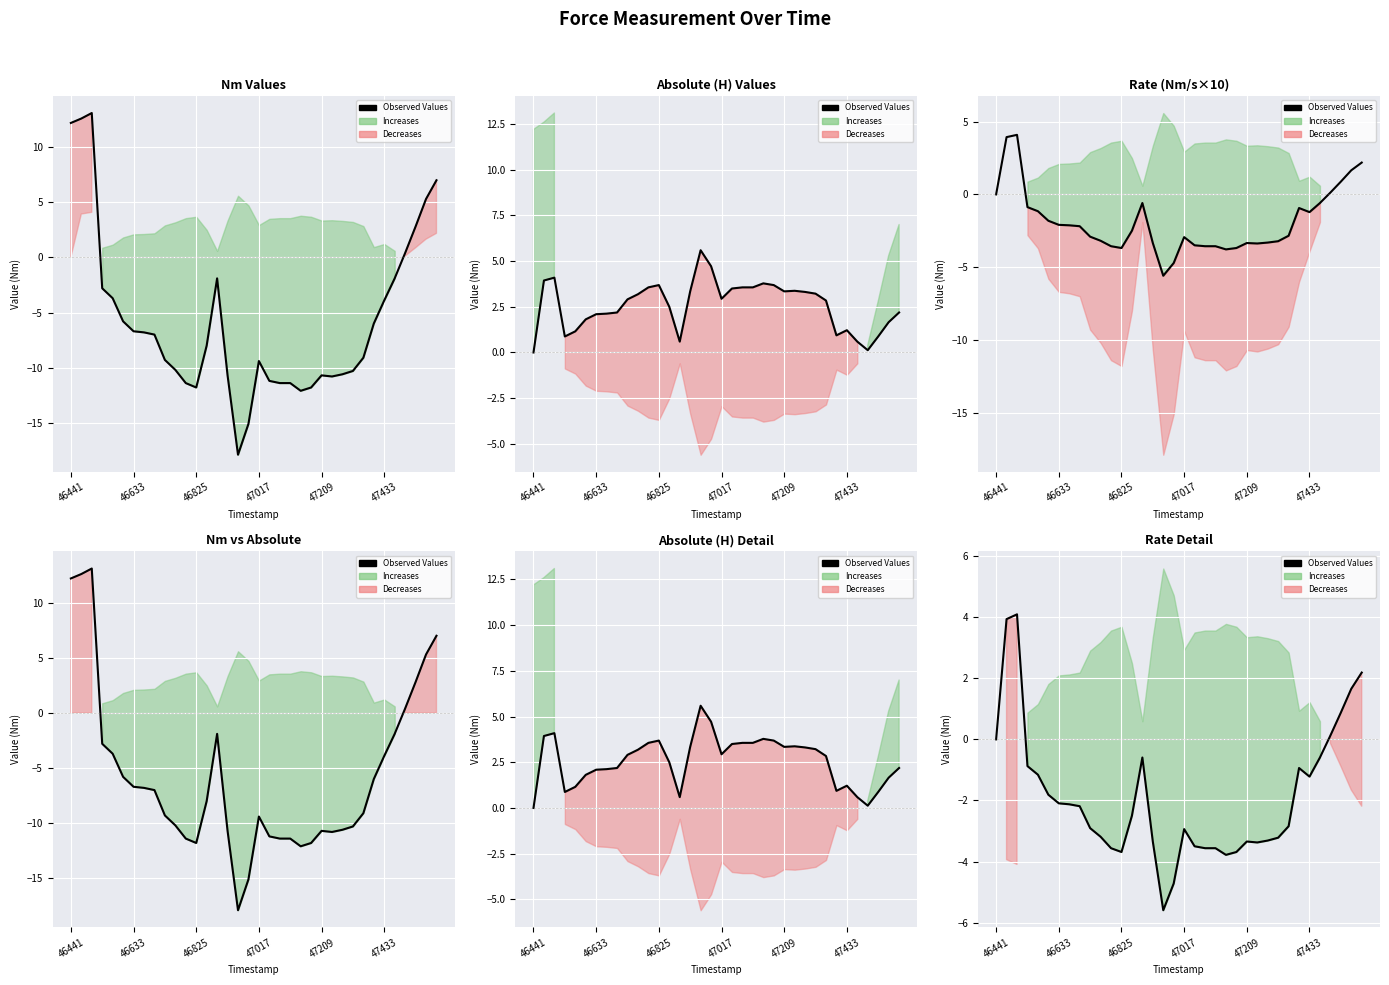

What is the sum of the values at 31 and 32?

-0.5